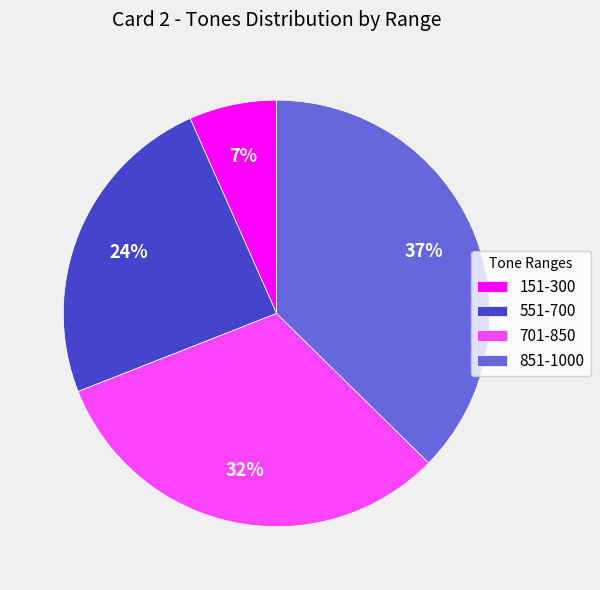

Is the sum of 851-1000 and 151-300 greater than half?

No